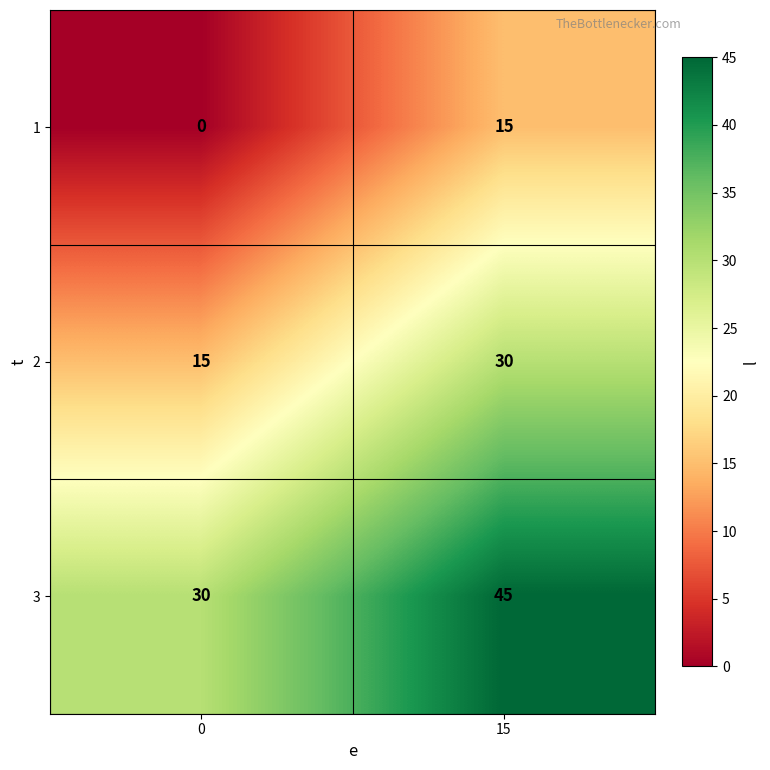

What is the maximum value shown in the chart?

45